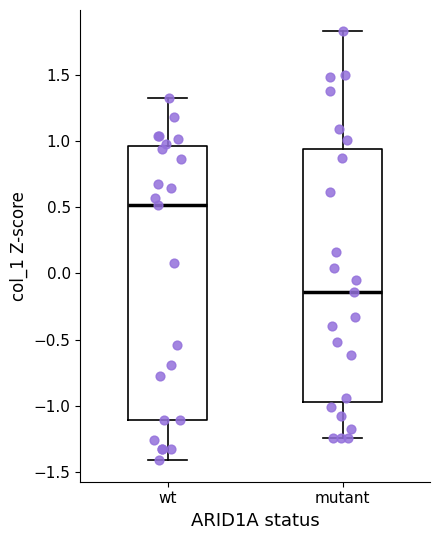

Reading left to right, read every box against the y-axis: the position of its median line, the range the box covers, and the ends of its whiskers. The values are not printed on the chart, so give them approximately, as read against the axis.

wt: median 0.50, box -1.10 to 0.95, whiskers -1.40 to 1.30
mutant: median -0.15, box -0.95 to 0.95, whiskers -1.25 to 1.85